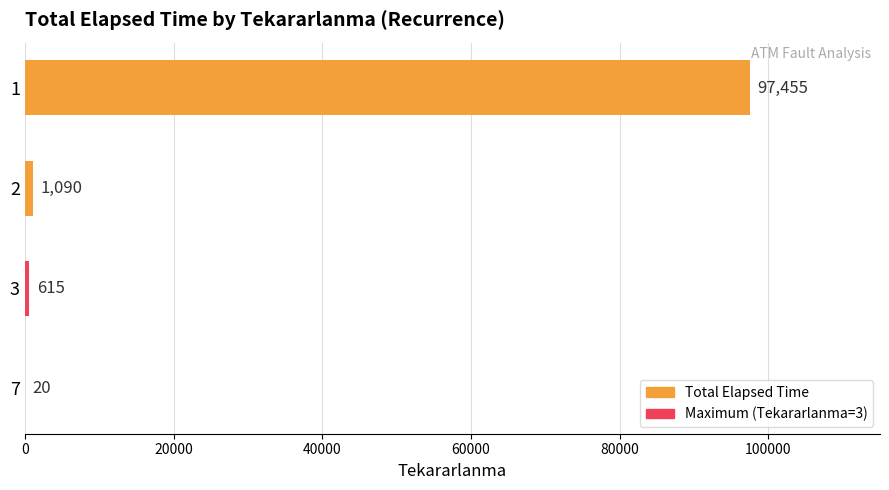

Reading top to bottom, list all the values displayed in this chart.

1=97455	2=1090	3=615	7=20